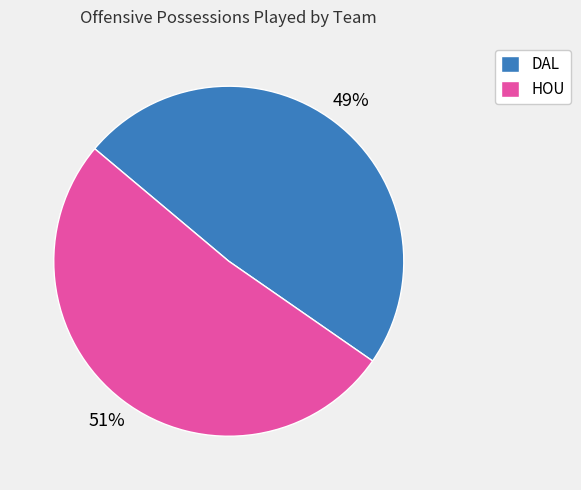

What percentage is the DAL slice, to the nearest percent?

49%